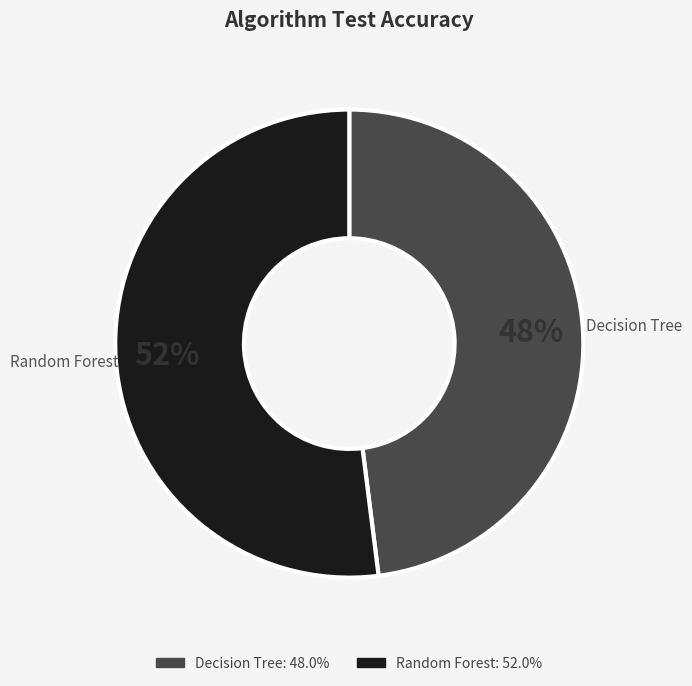

Which category has the smallest portion of the pie?

Decision Tree